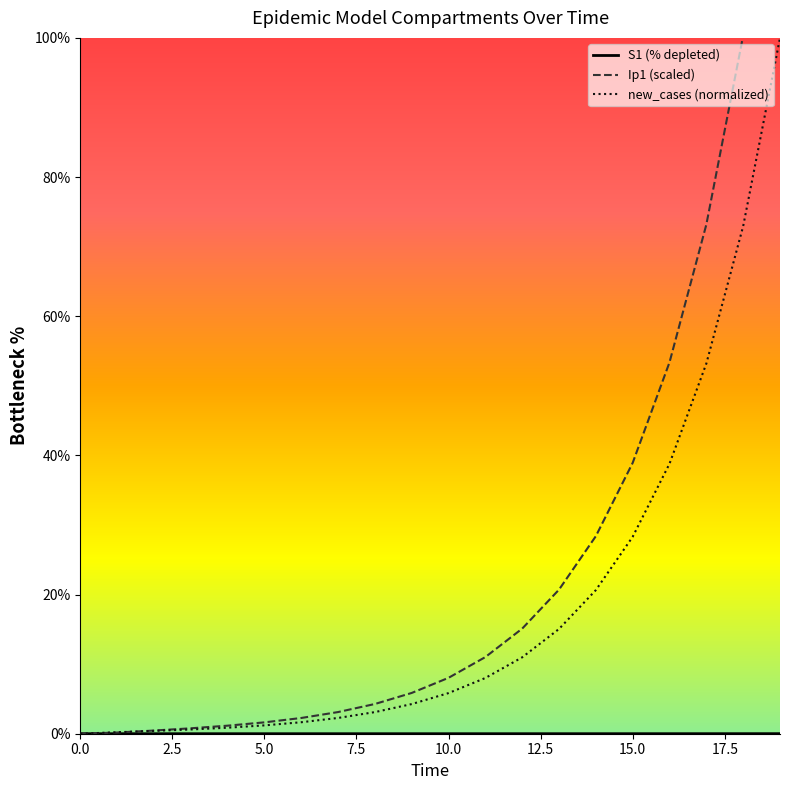

Does the chart display data point markers on the line(s)?

No